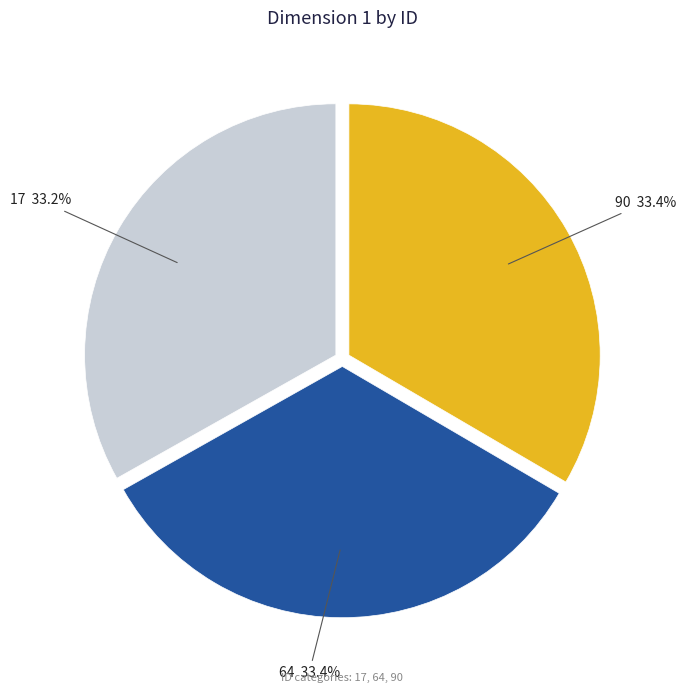

Does any single category account for the majority?

No